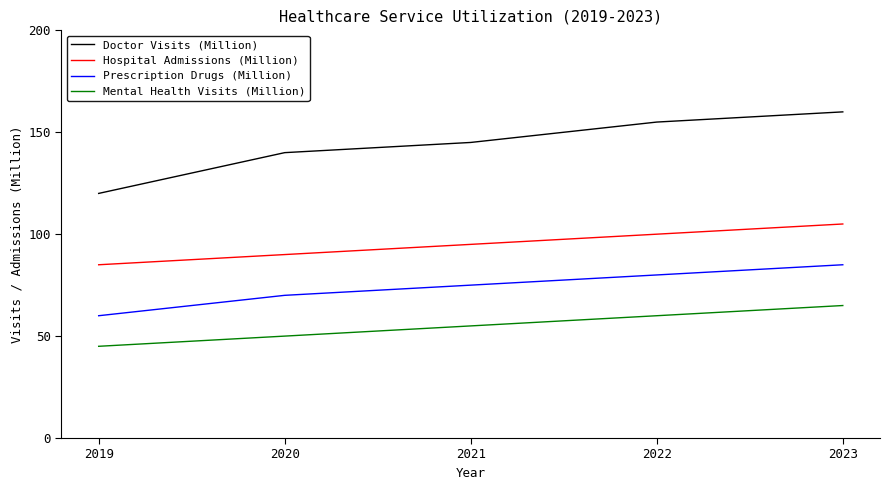

Rank the series by their average value, from lowest to highest.

Mental Health Visits (Million), Prescription Drugs (Million), Hospital Admissions (Million), Doctor Visits (Million)